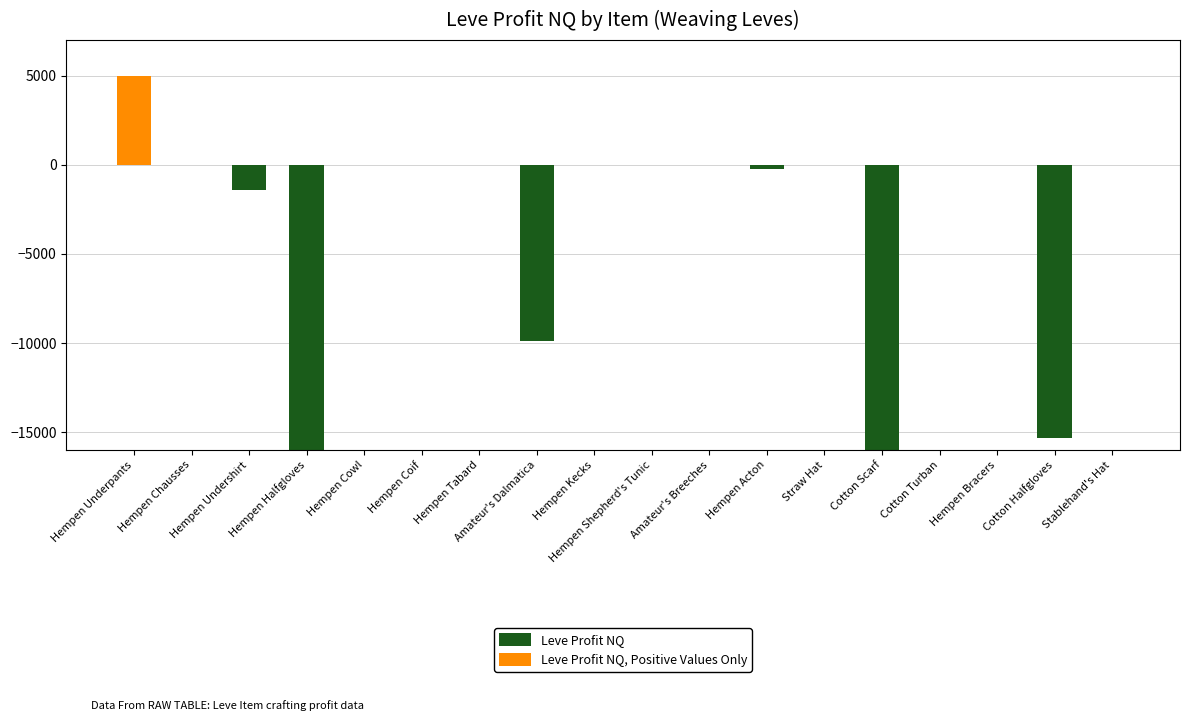

At which label is Leve Profit NQ closest to -4997444?

Cotton Scarf